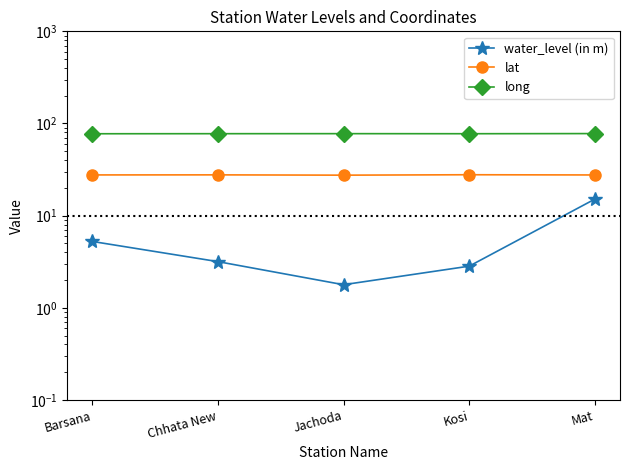

True or false: long has more than 0 interior local peaks.

True